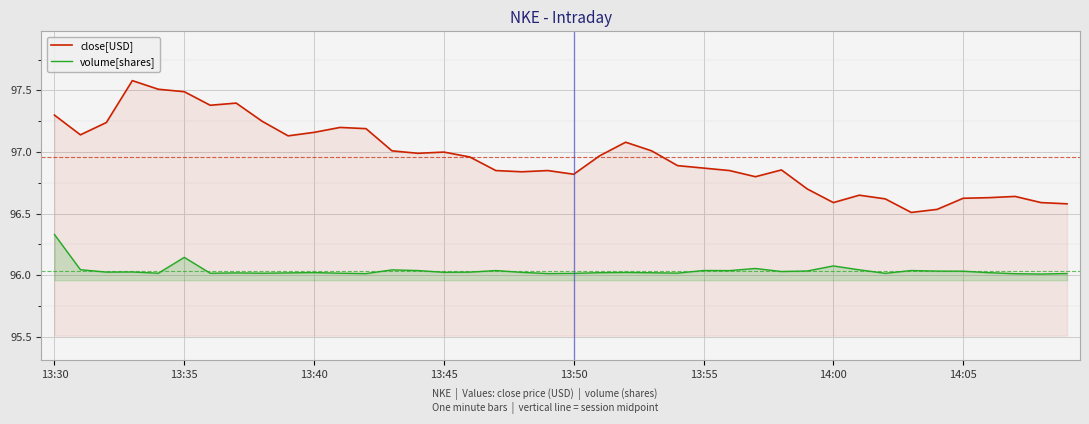

What is the sum of the volume[shares] values at 34 and 24?

192.1